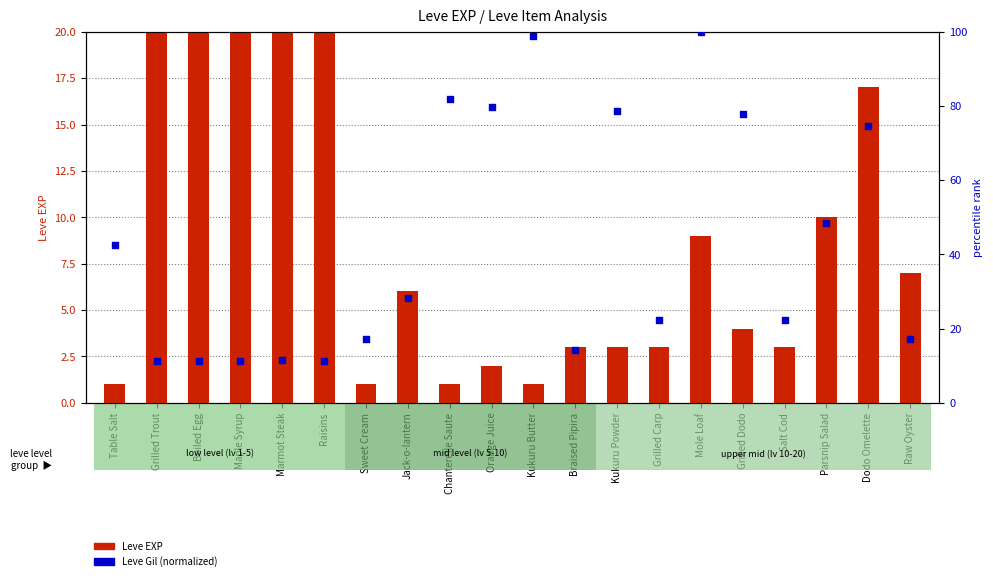

Is the value of Leve EXP at Grilled Carp greater than the value of percentile rank within the sample at Sweet Cream?

No